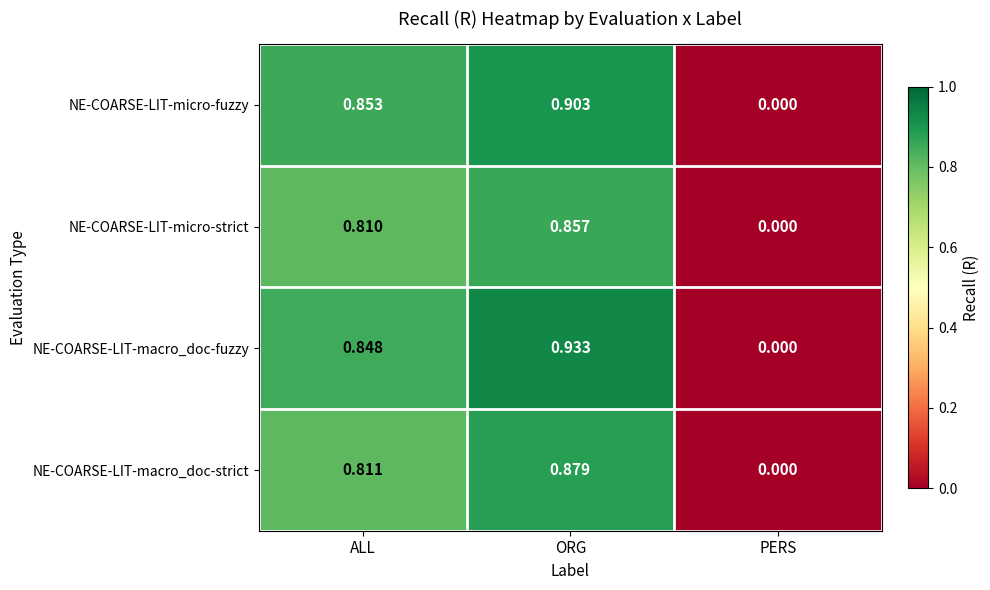

Which category has the lowest value in the NE-COARSE-LIT-macro_doc-fuzzy series?

PERS